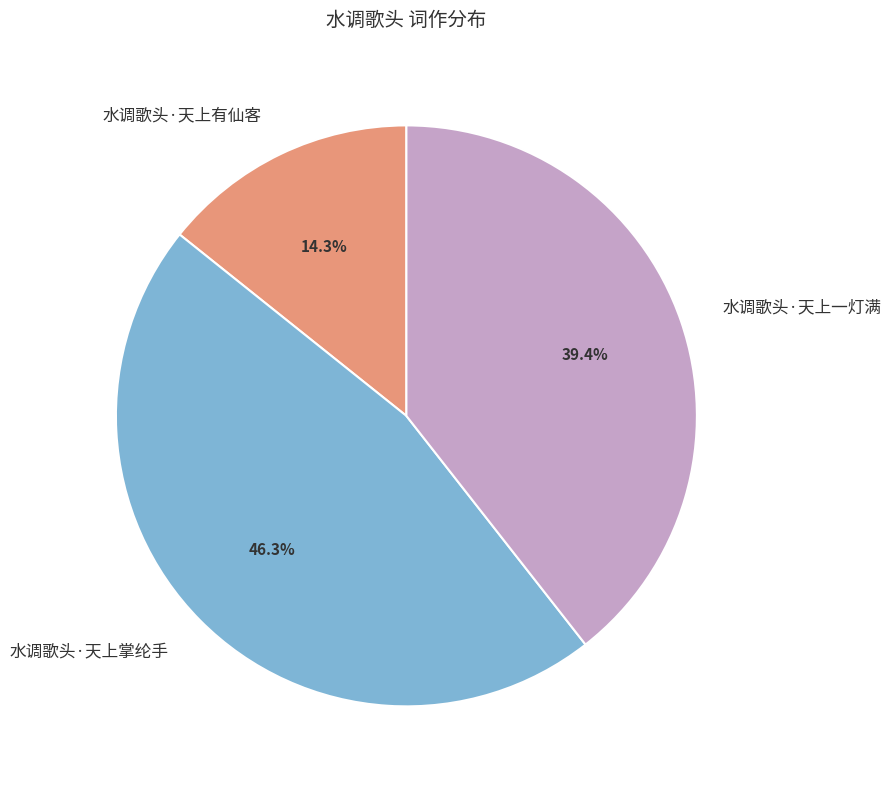

Which has a higher value, 水调歌头·天上掌纶手 or 水调歌头·天上有仙客?

水调歌头·天上掌纶手